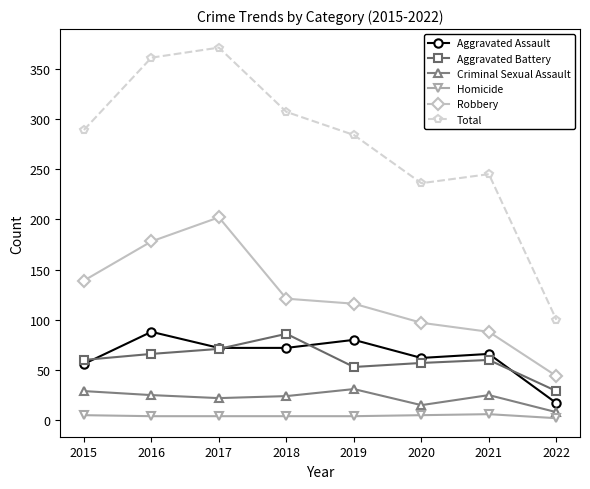

True or false: Aggravated Assault has a value of 118 at 2021.

False